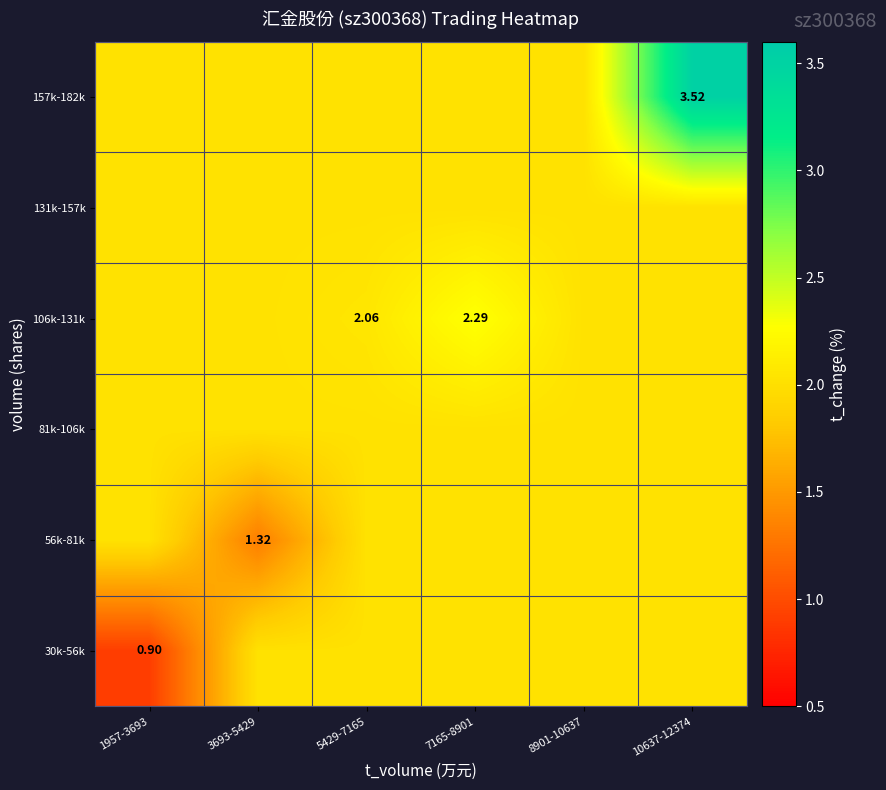

True or false: 106k-131k has a value of 3.6 at 3693-5429.

False